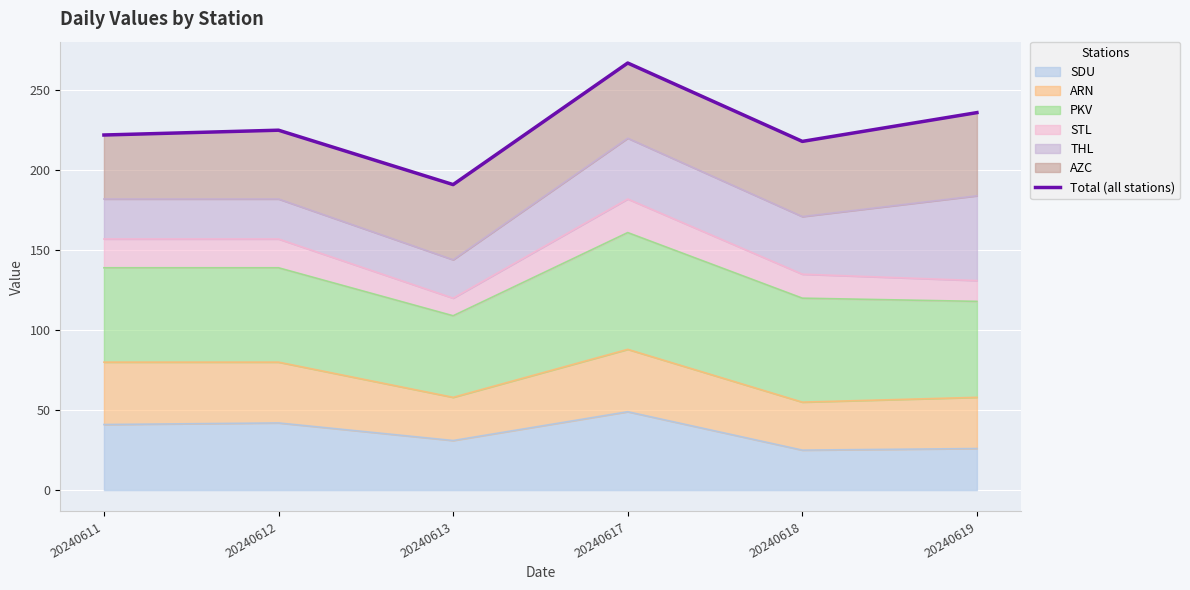

What is the value of the 1st point from the left?

222